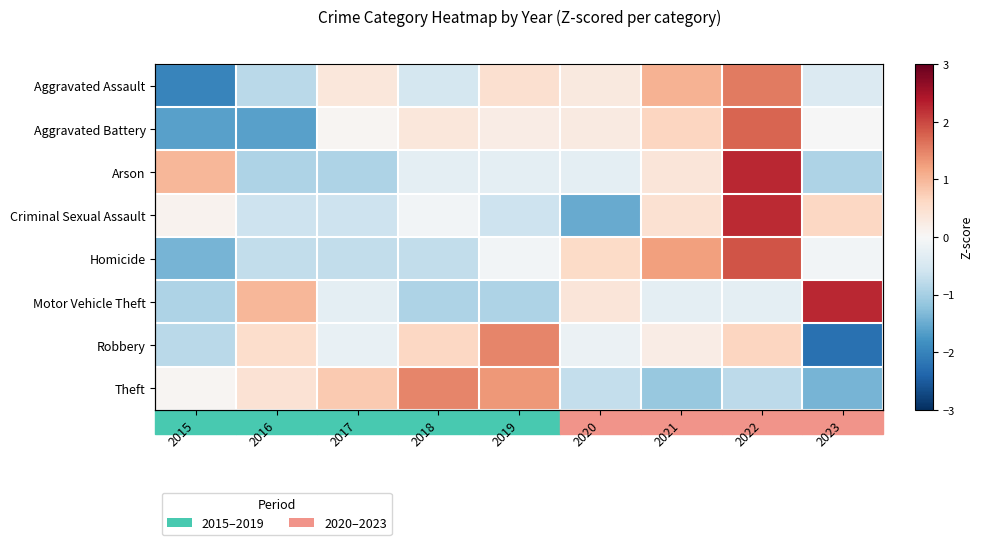

At which category does the chart reach its minimum across all series?

2023